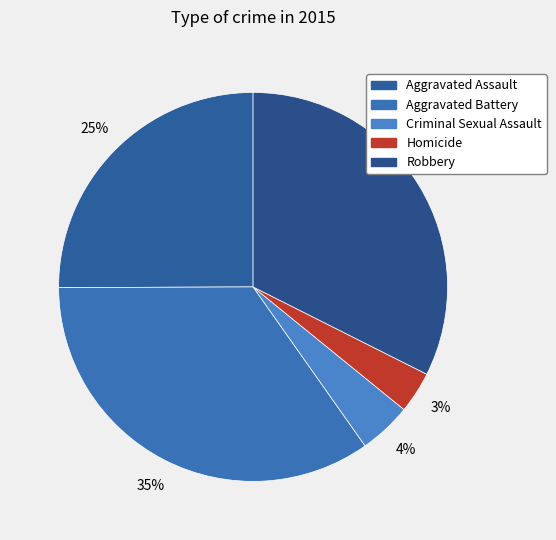

To the nearest percent, what is the average slice percentage?

20%